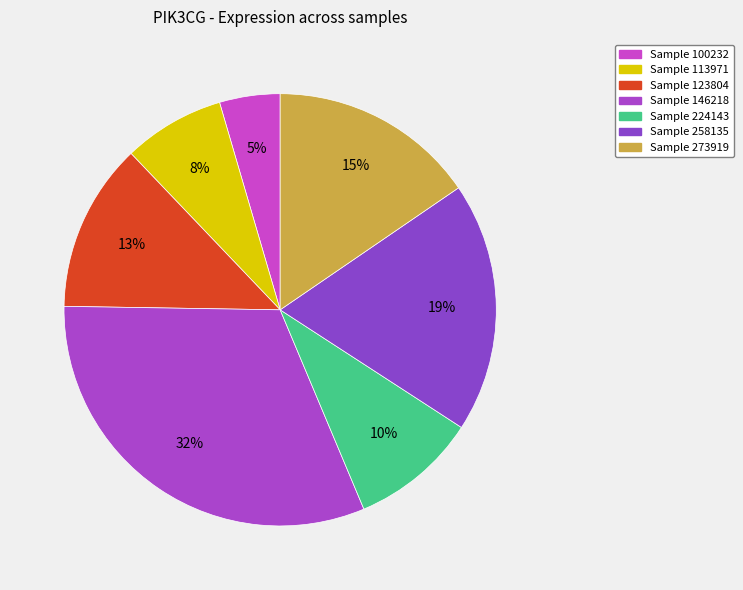

Which slice is the largest?

146218